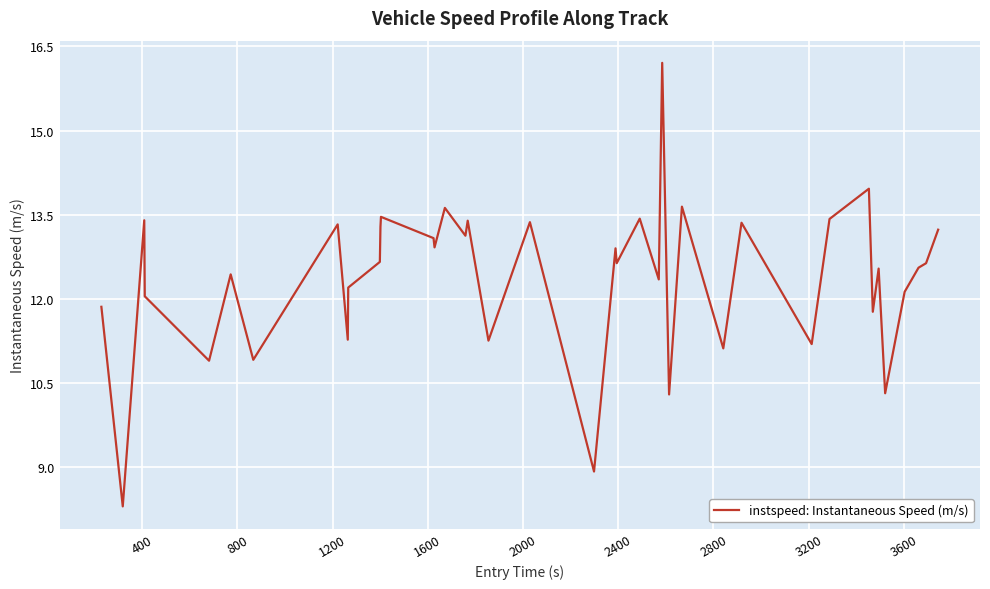

What is the difference between the maximum and minimum values?

7.9